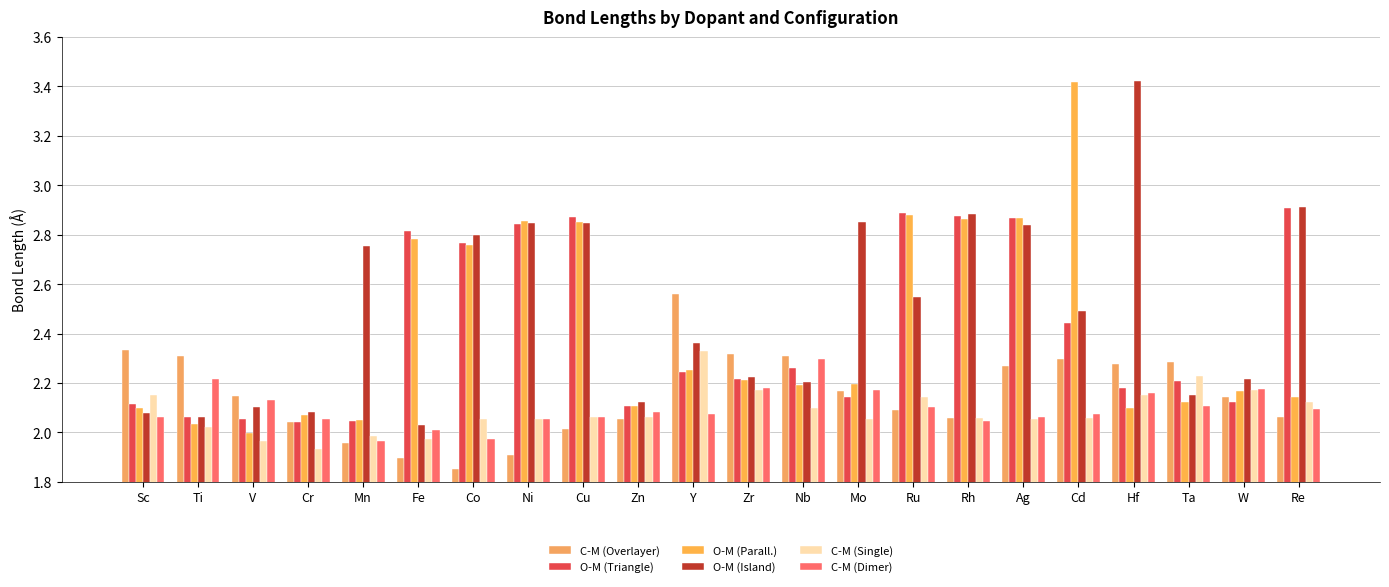

How many bars are there in total?

132